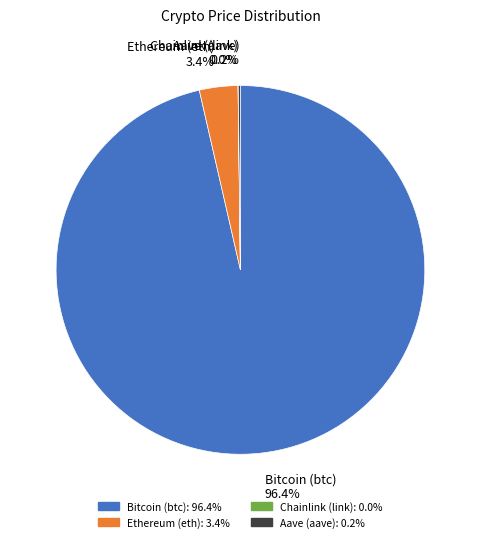

To the nearest percent, what is the difference between the largest and smallest slice percentages?

96%